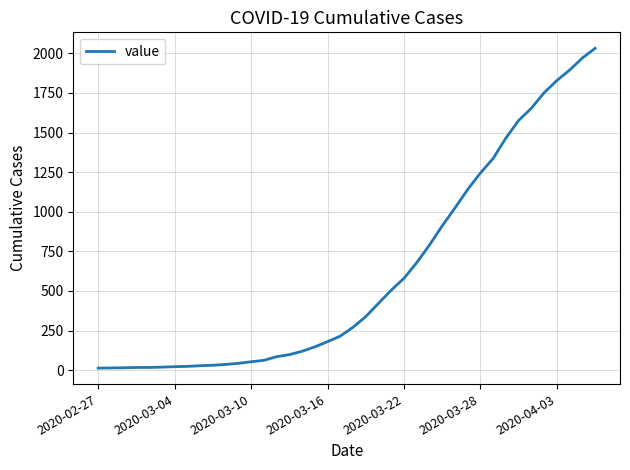

What is the greatest value displayed?

2032